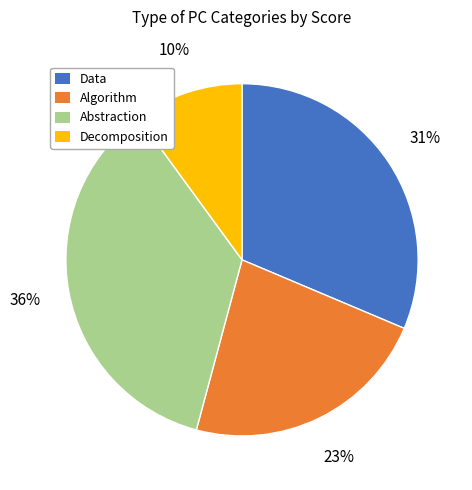

Rank the categories by value from highest to lowest.

Abstraction, Data, Algorithm, Decomposition